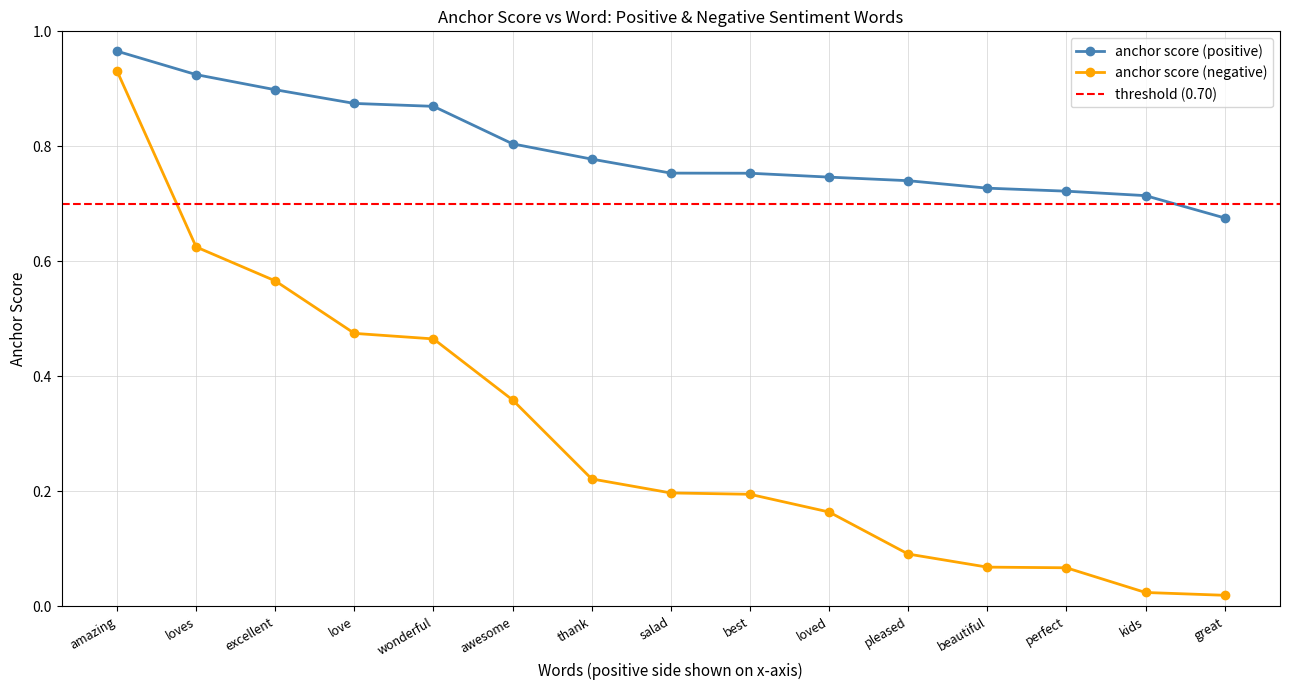

What is the sum of all anchor score (negative) values?

4.5